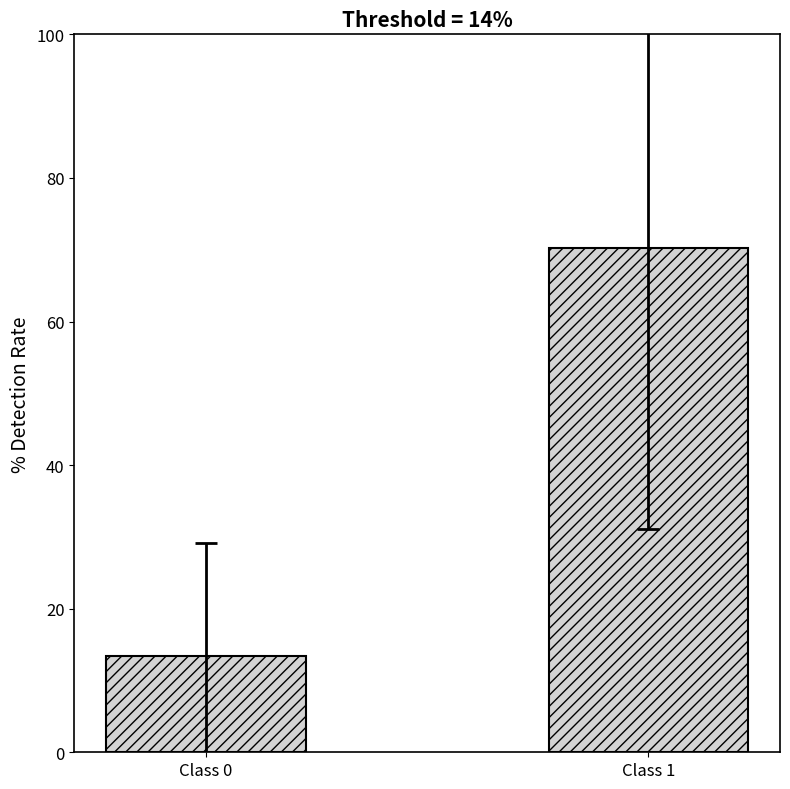

Reading left to right, what are all the values shown in this chart?

Class 0=13.4	Class 1=70.2